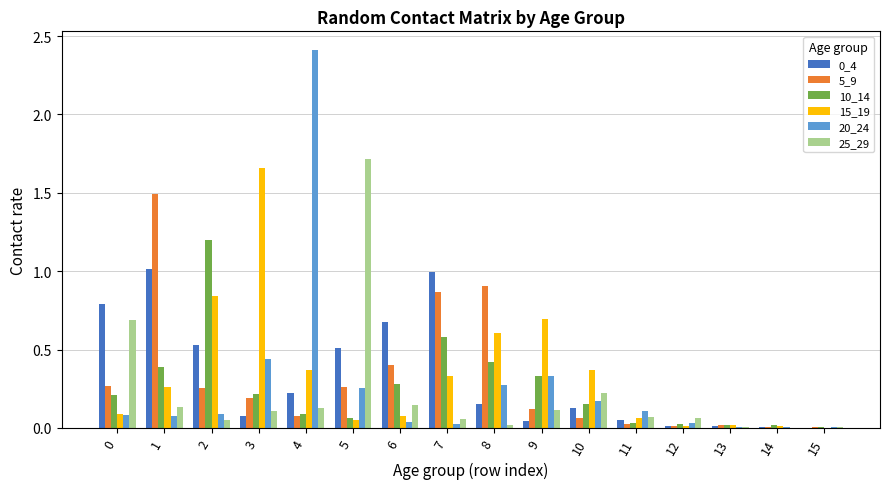

What is the total value across all series at 10?

1.1